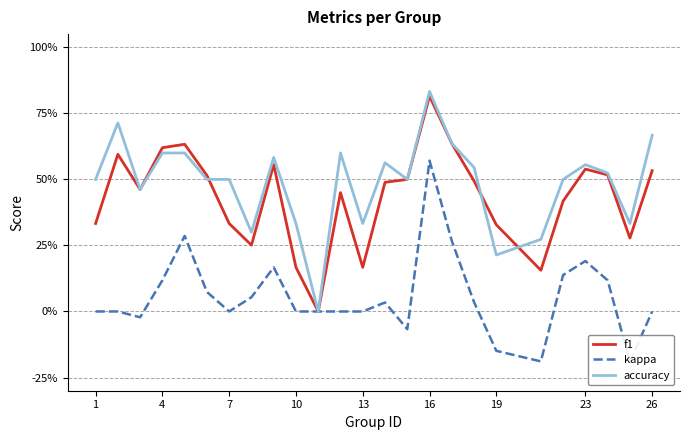

What is the difference between the second highest and second lowest values in the accuracy series?

0.5